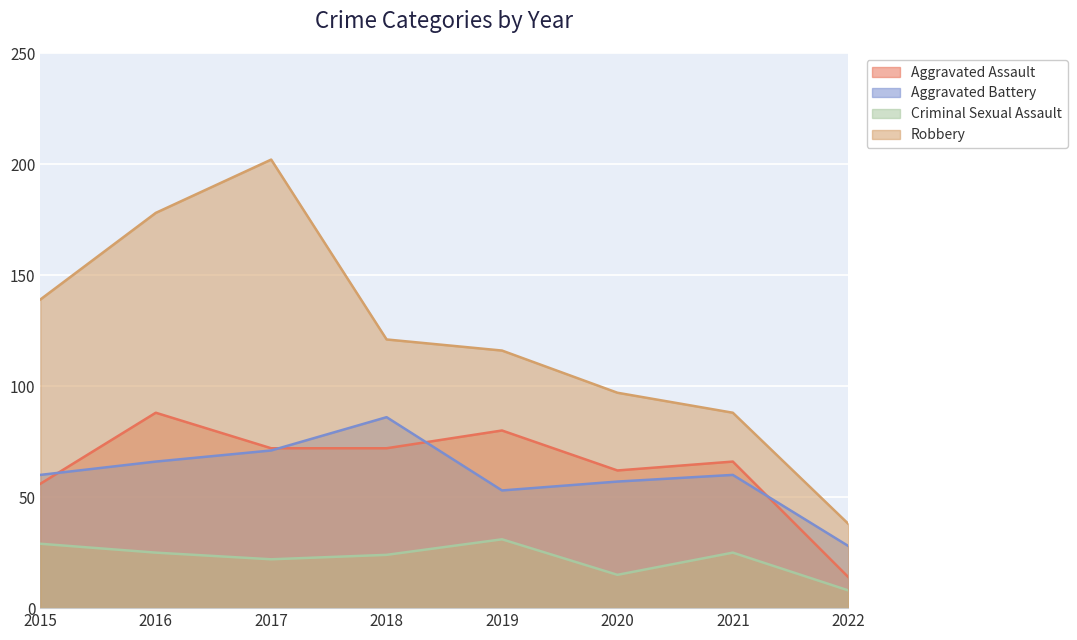

Which category has the lowest value across all series?

2022